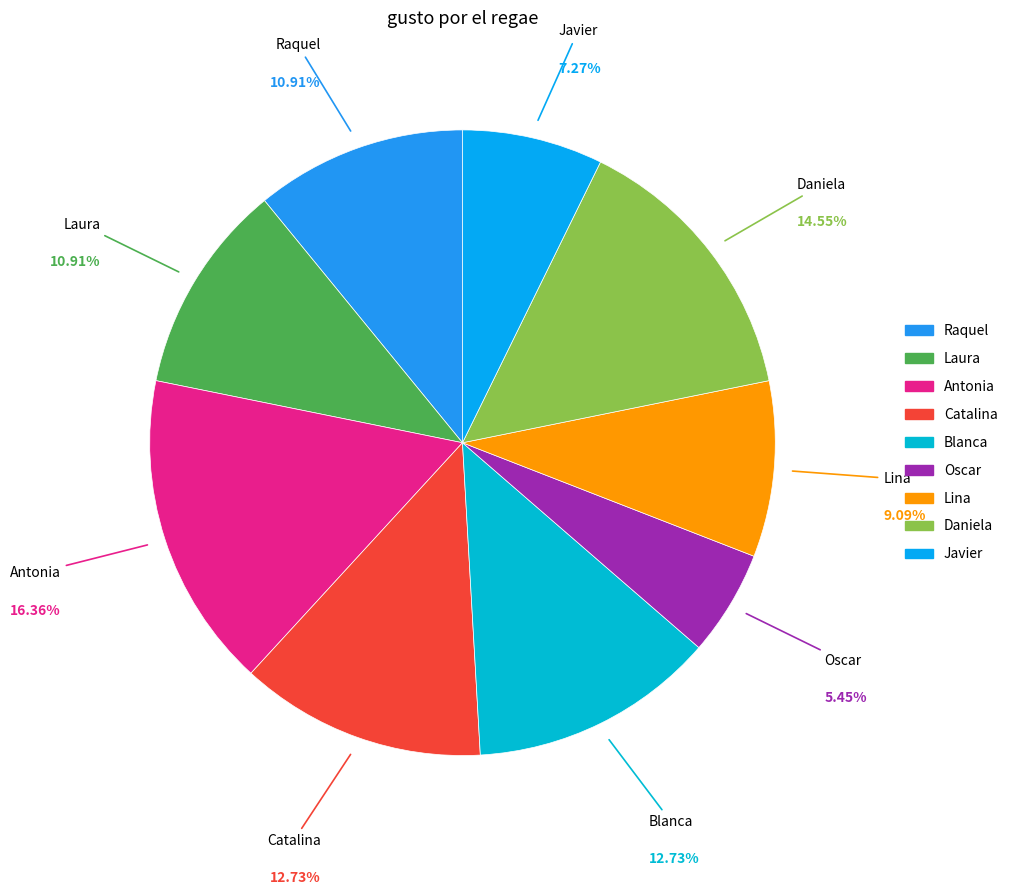

How many segments does this pie chart have?

9